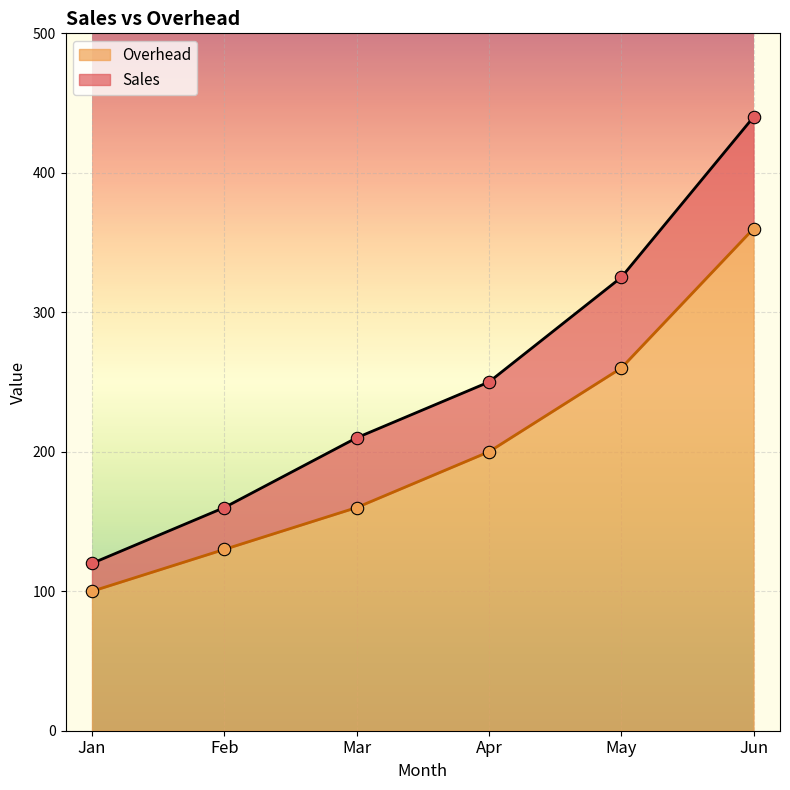

Which series reaches the minimum Y coordinate?

Overhead